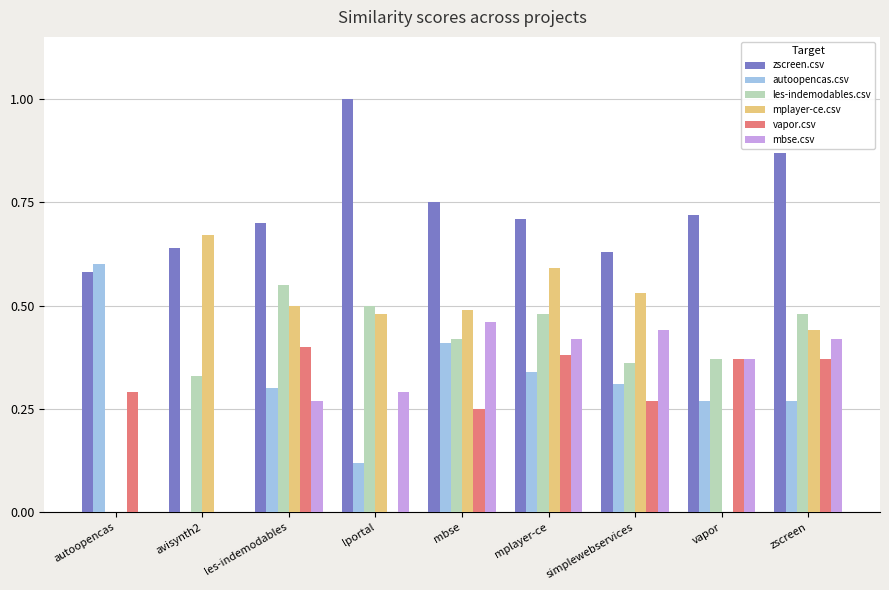

Is the value of zscreen.csv at avisynth2 greater than the value of autoopencas.csv at mplayer-ce?

Yes